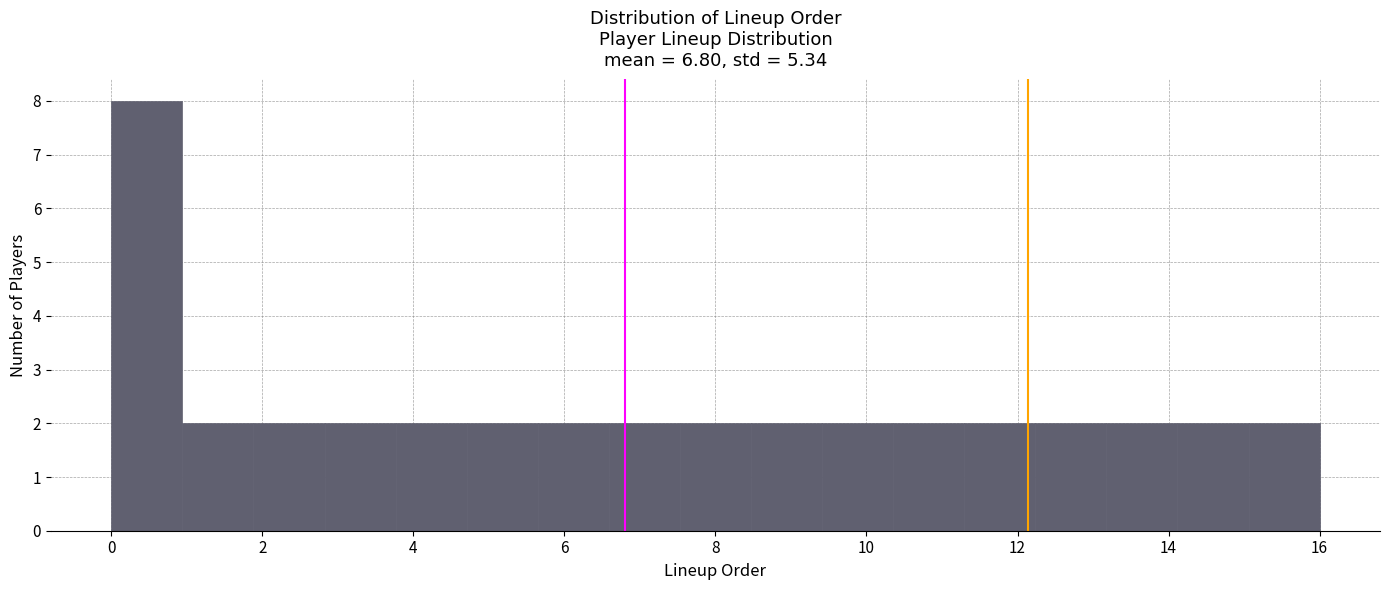

Over which range of the x-axis is the bar tallest?

0.0 to 1.0